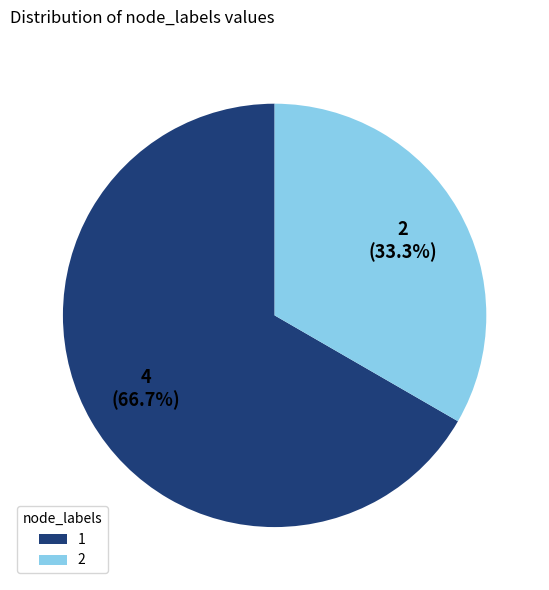

What is the ratio of the value at 1 to the value at 2?

2.0